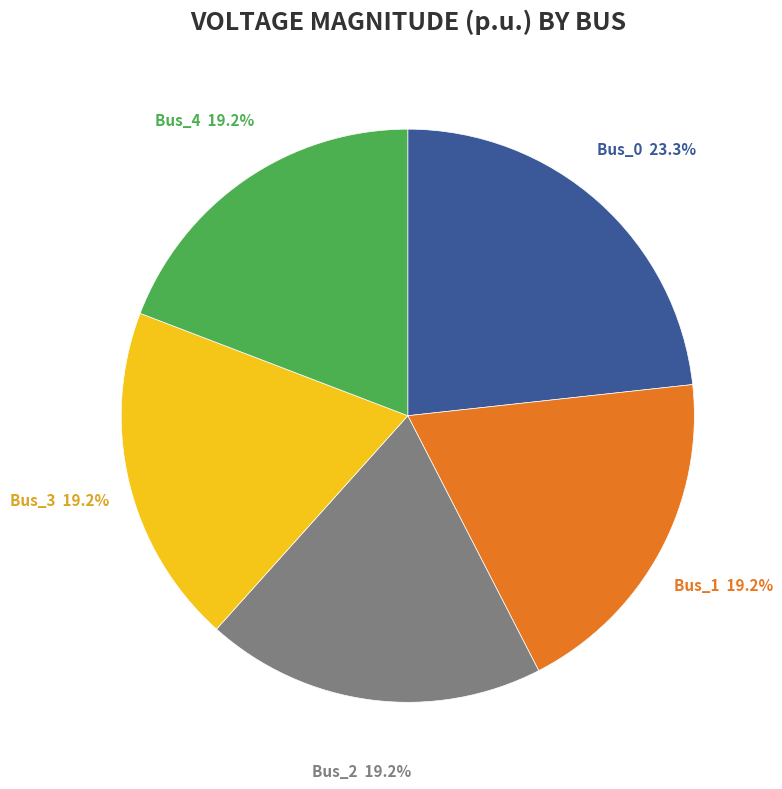

Is the sum of Bus_2 and Bus_3 greater than half?

No